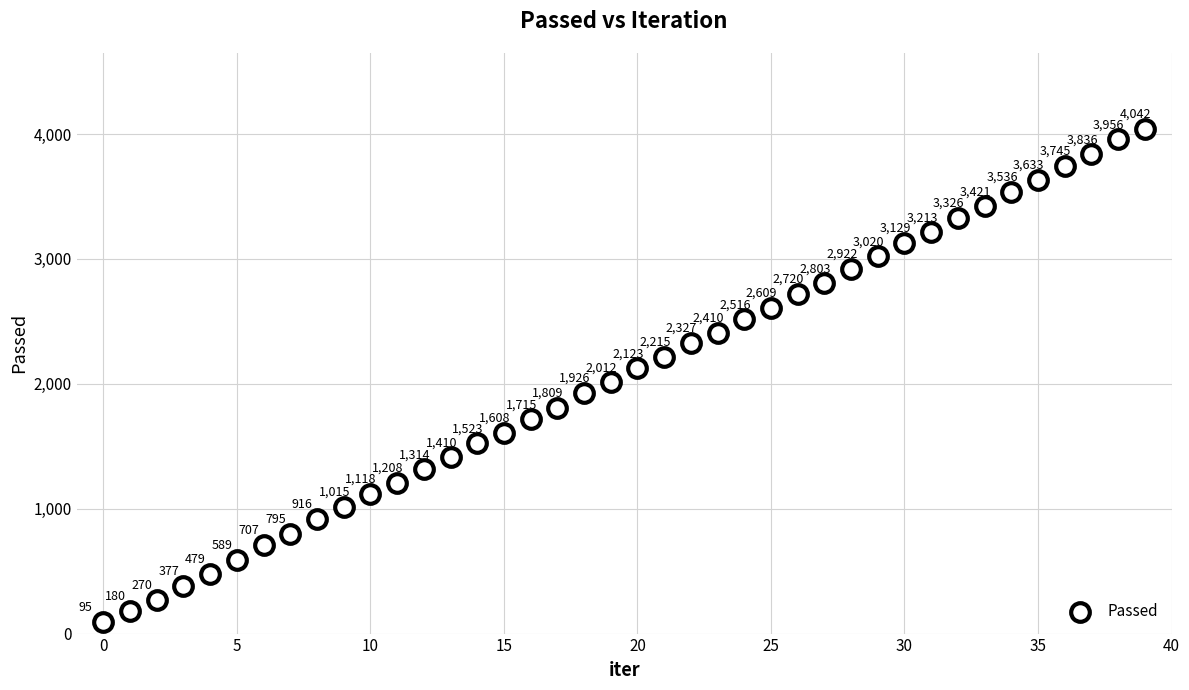

What is the range of Y values (max minus min)?

3947